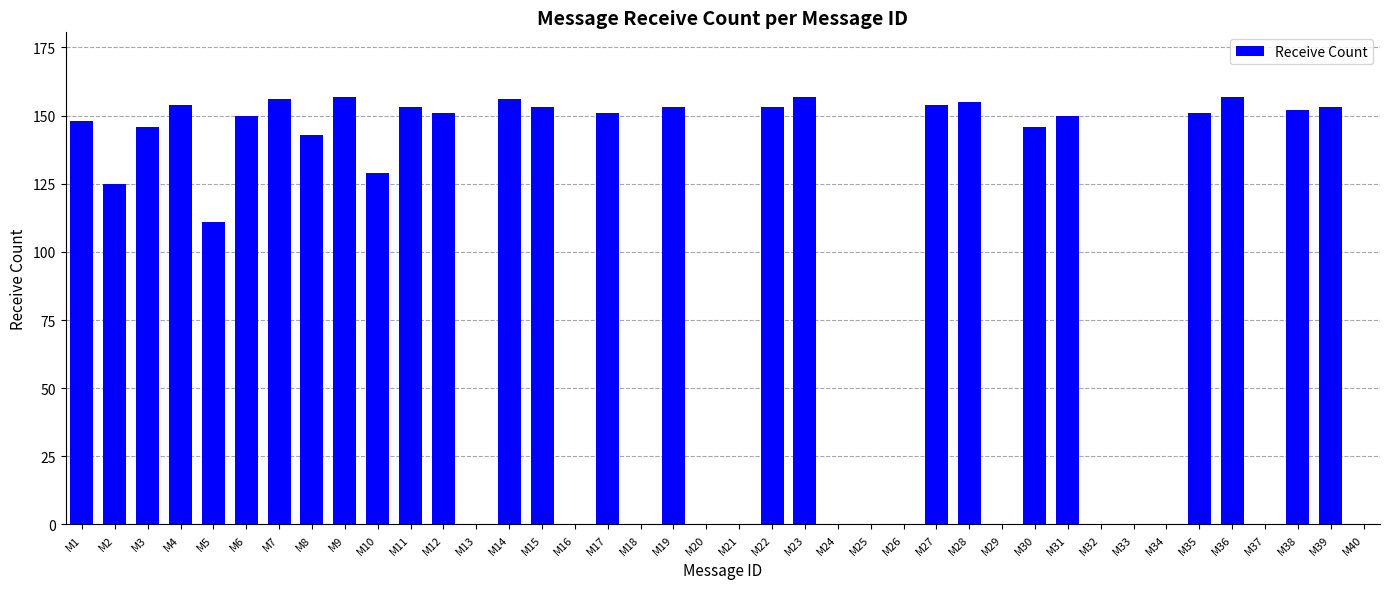

What is the sum of all values?

3864